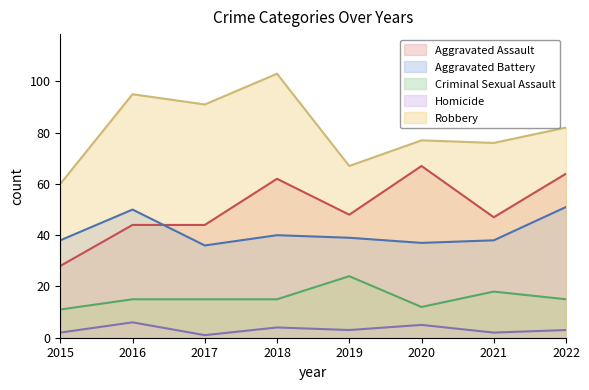

True or false: Homicide and Aggravated Assault intersect in this chart.

False